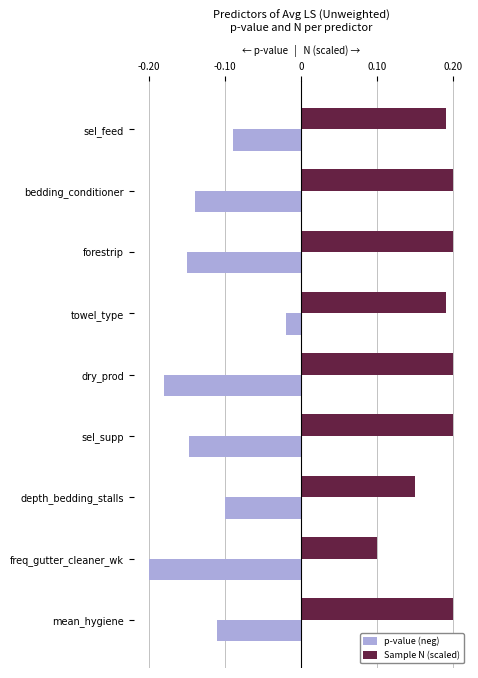

At which label does Sample N (scaled) reach its minimum?

freq_gutter_cleaner_wk